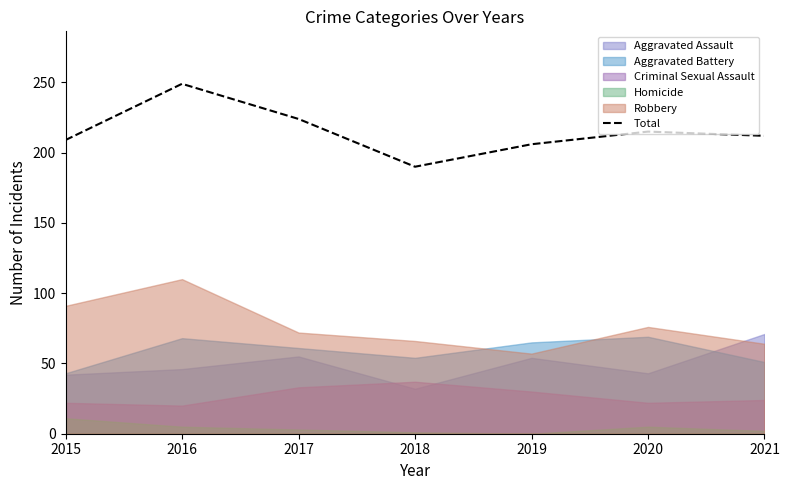

Approximately how many times larger is the value at 2015 compared to 2019?

1.0